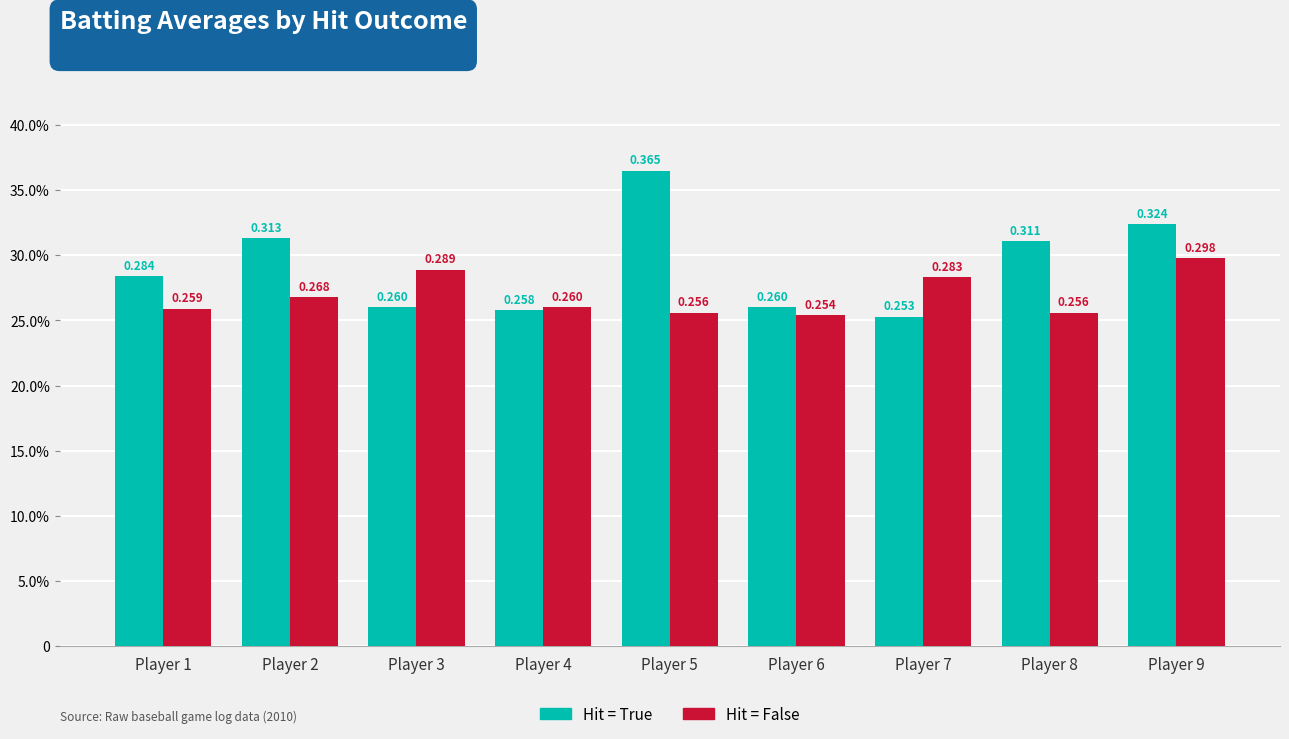

Are the bars grouped side by side (vs. stacked)?

Yes